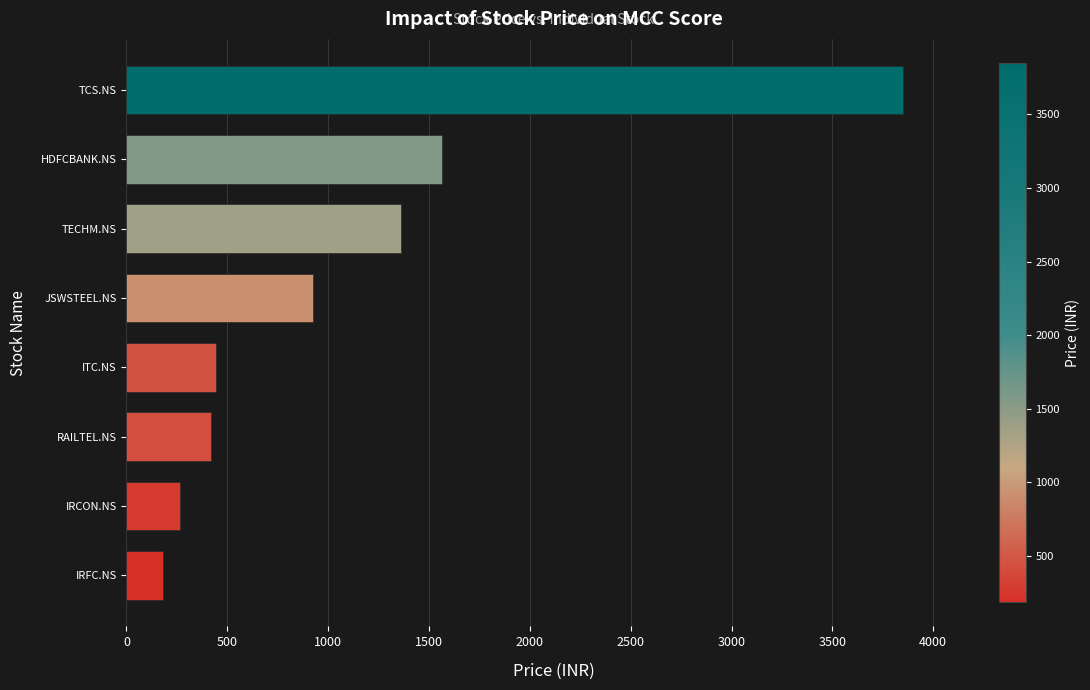

What is the minimum value shown in the chart?

183